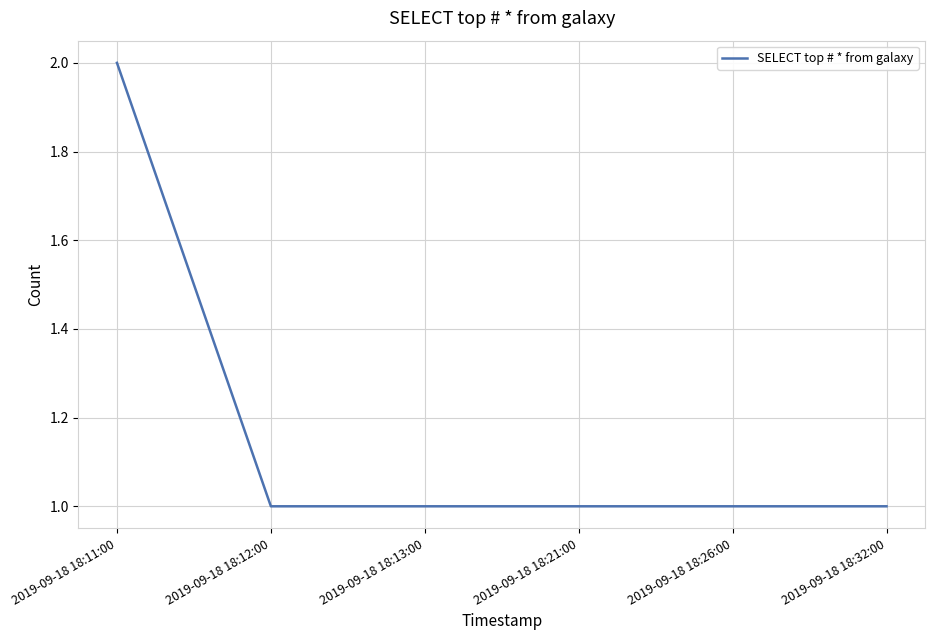

What is the greatest value displayed?

2